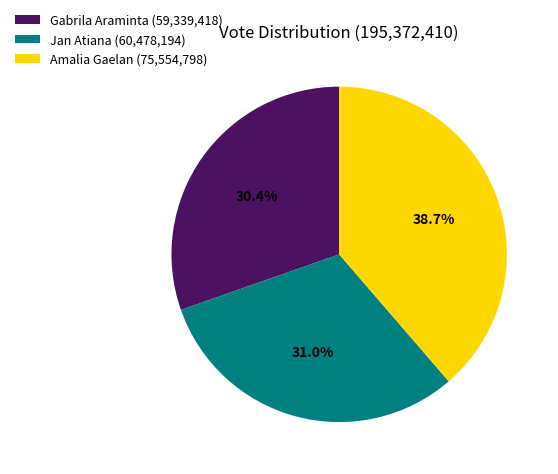

Is there a majority slice in this chart?

No